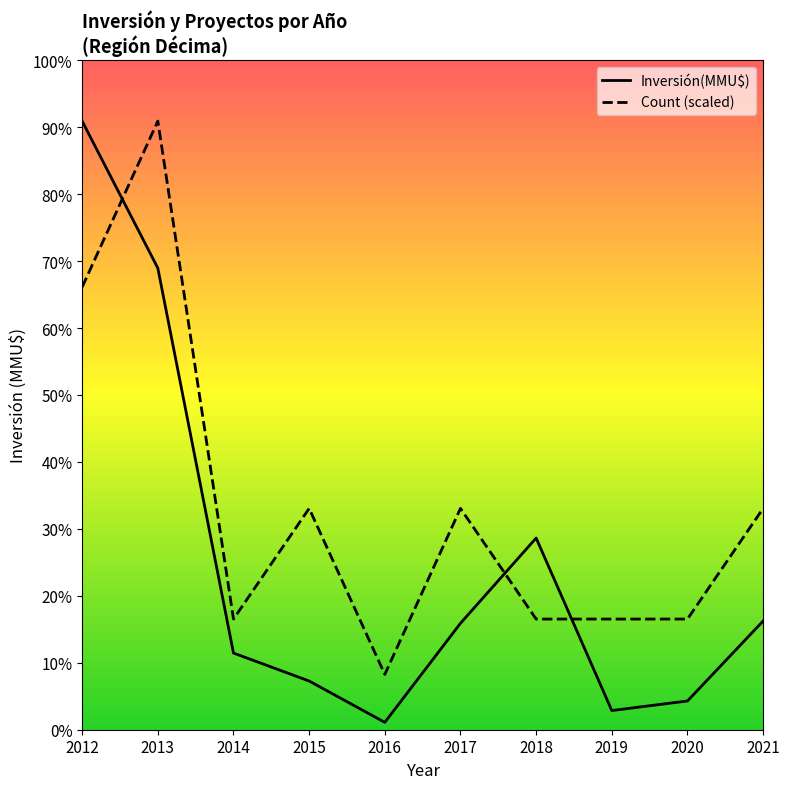

What is the total value across all series at 2014?

3909.1